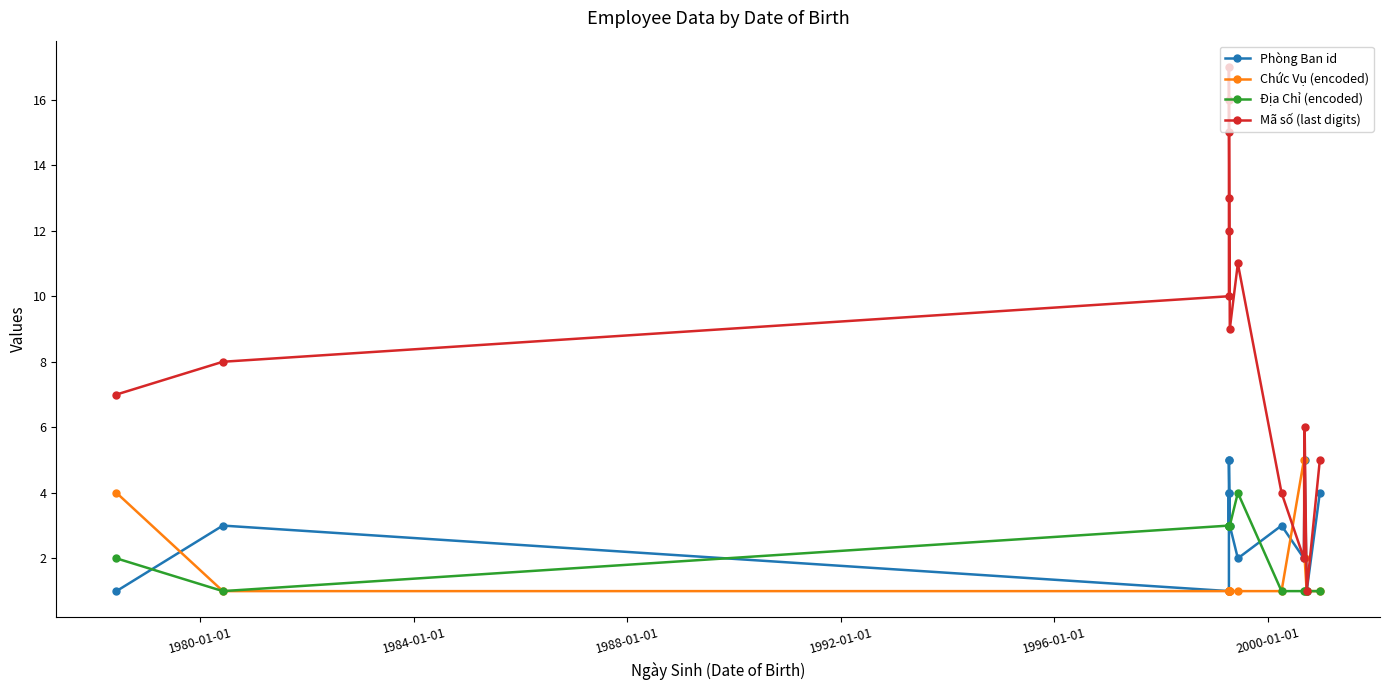

True or false: Phòng Ban id and Địa Chỉ (encoded) intersect in this chart.

True